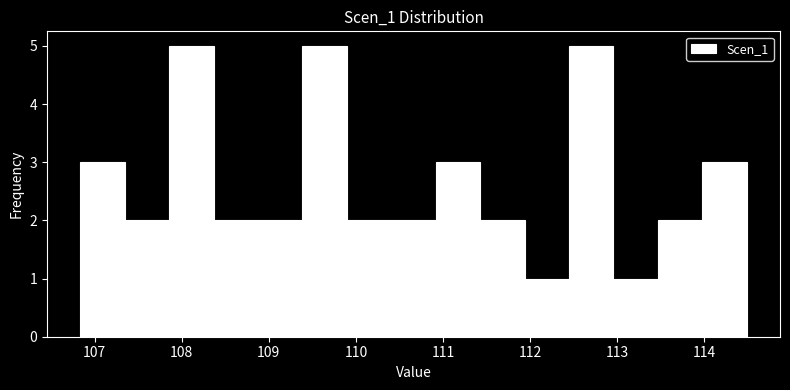

Reading left to right, list every bar in this chart as the range it spans on the x-axis followed by its height. Neither the bar edges nor the heights are printed on the chart, so give them approximately, as read against the axes.

106.8 to 107.3: 3
107.3 to 107.9: 2
107.9 to 108.4: 5
108.4 to 108.9: 2
108.9 to 109.4: 2
109.4 to 109.9: 5
109.9 to 110.4: 2
110.4 to 110.9: 2
110.9 to 111.4: 3
111.4 to 111.9: 2
111.9 to 112.4: 1
112.4 to 113.0: 5
113.0 to 113.5: 1
113.5 to 114.0: 2
114.0 to 114.5: 3